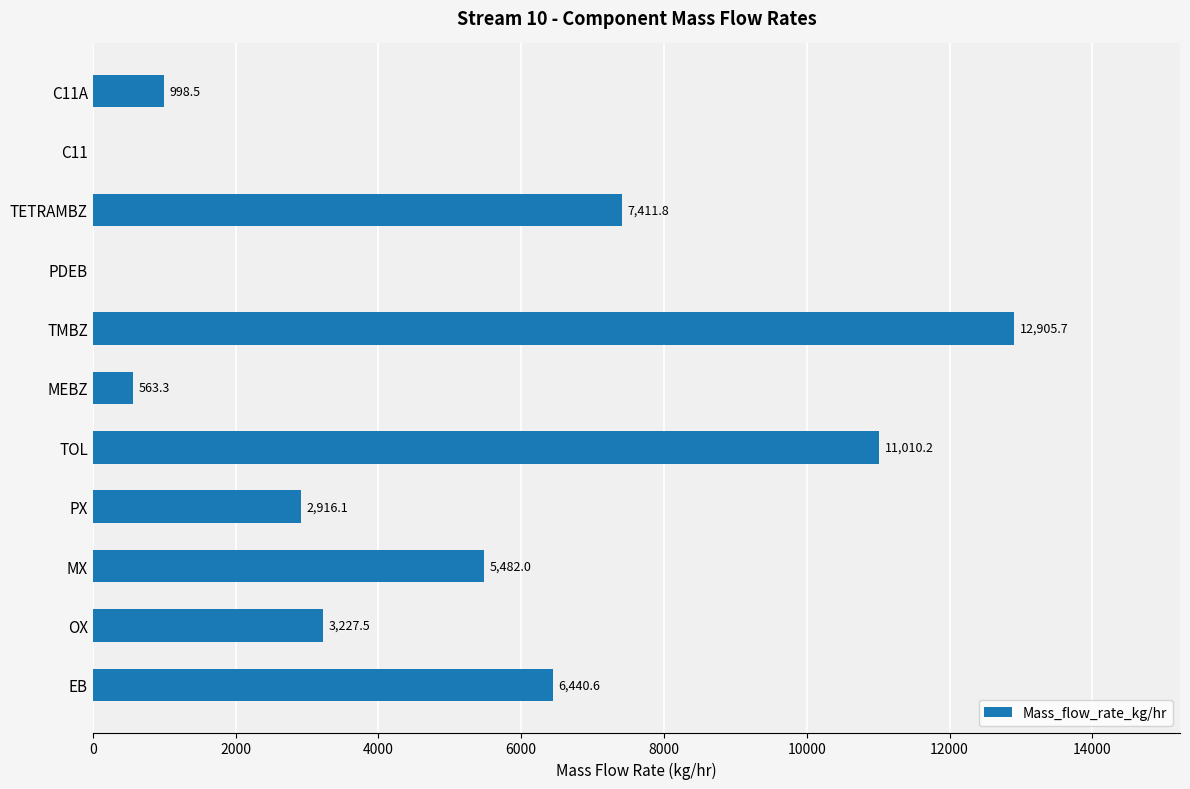

What is the sum of all values?

50955.7